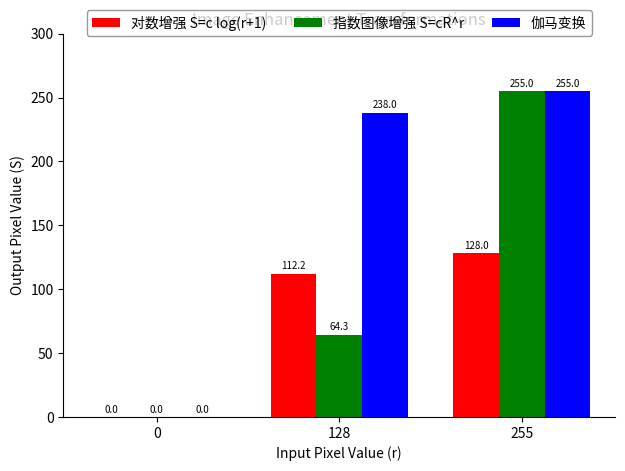

How many 对数增强 S=c log(r+1) values are between 0 and 128?

3